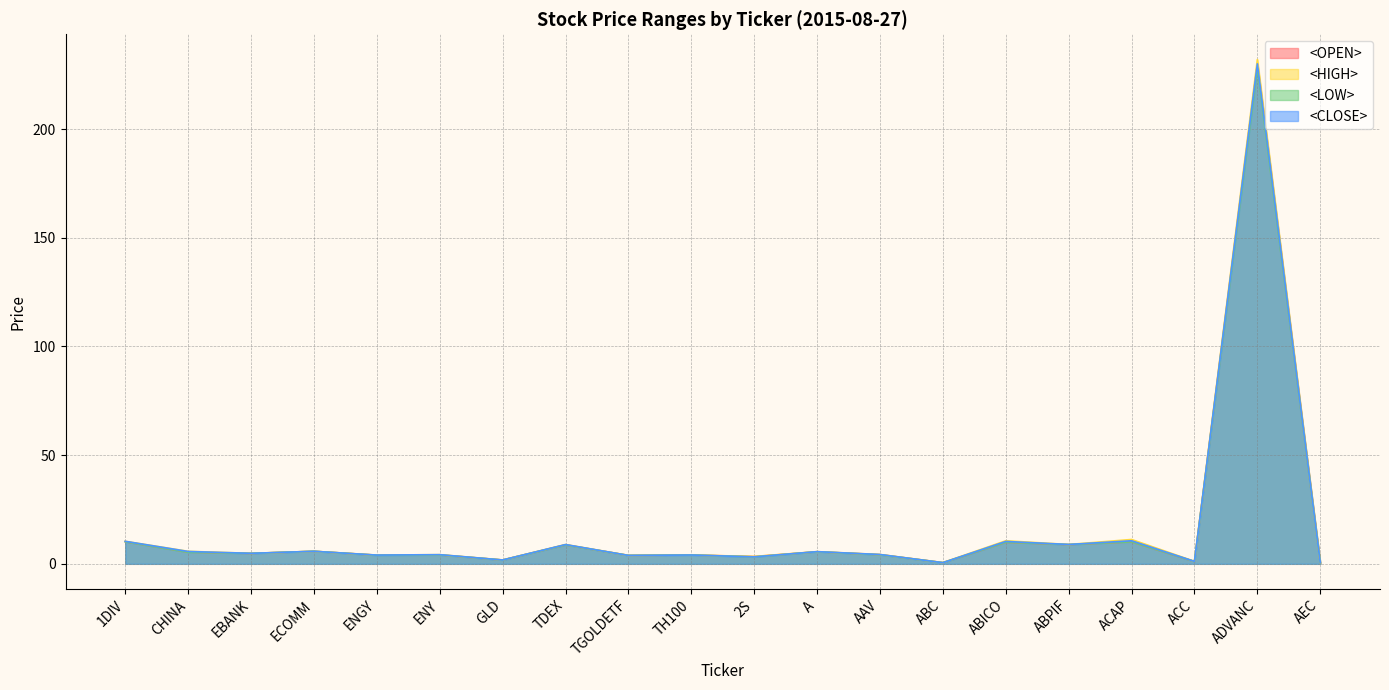

What are all the series names shown in the legend?

<OPEN>, <HIGH>, <LOW>, <CLOSE>